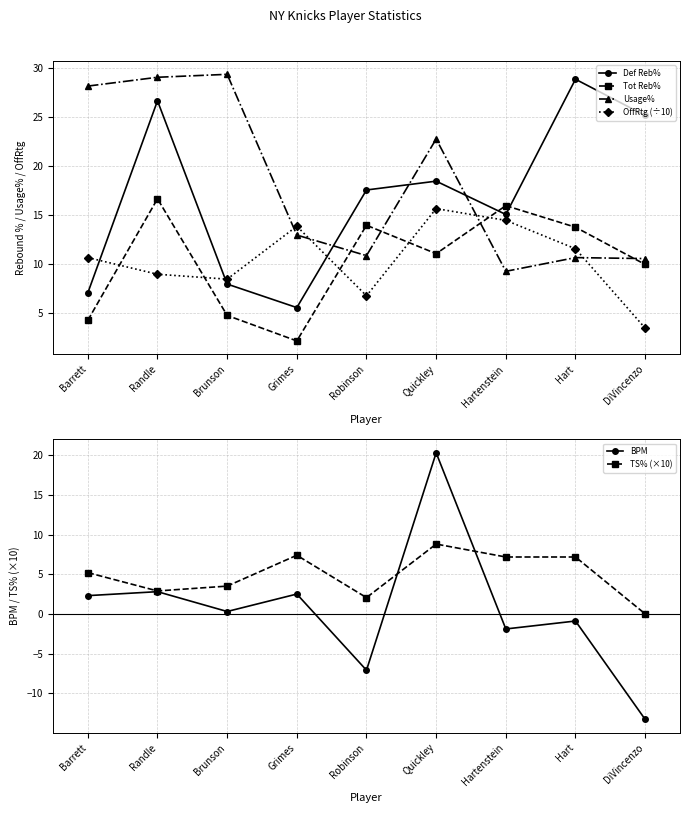

Where is the first local minimum for TS% (×10)?

Randle